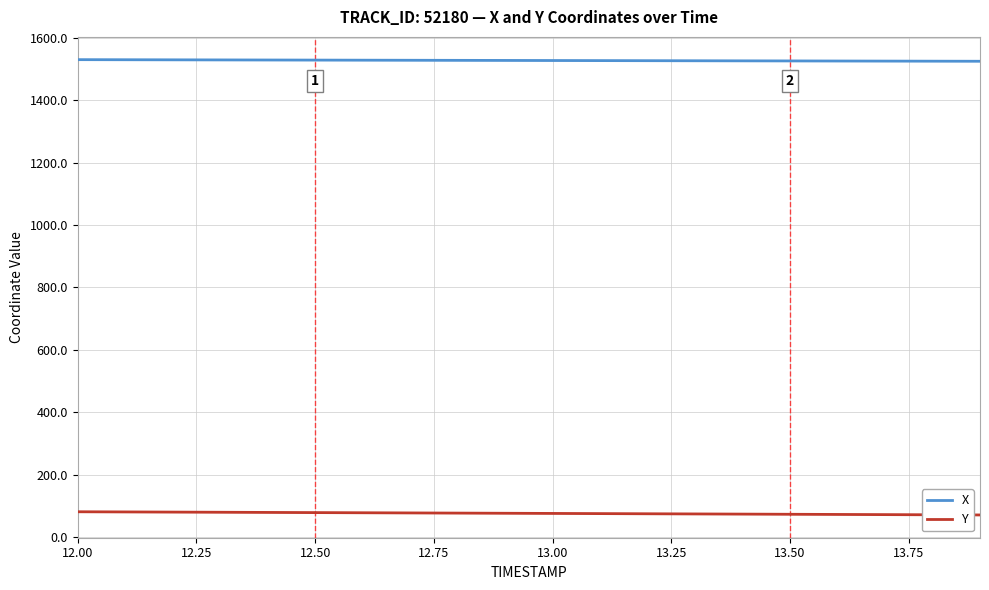

What is the average value of the Y series?

75.5